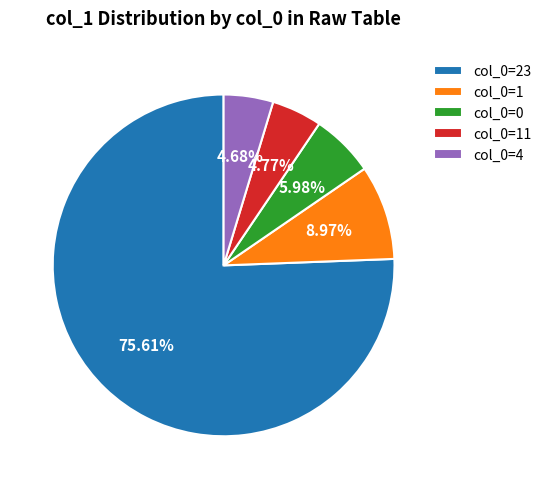

Combined, do col_0=4 and col_0=1 account for over 50%?

No